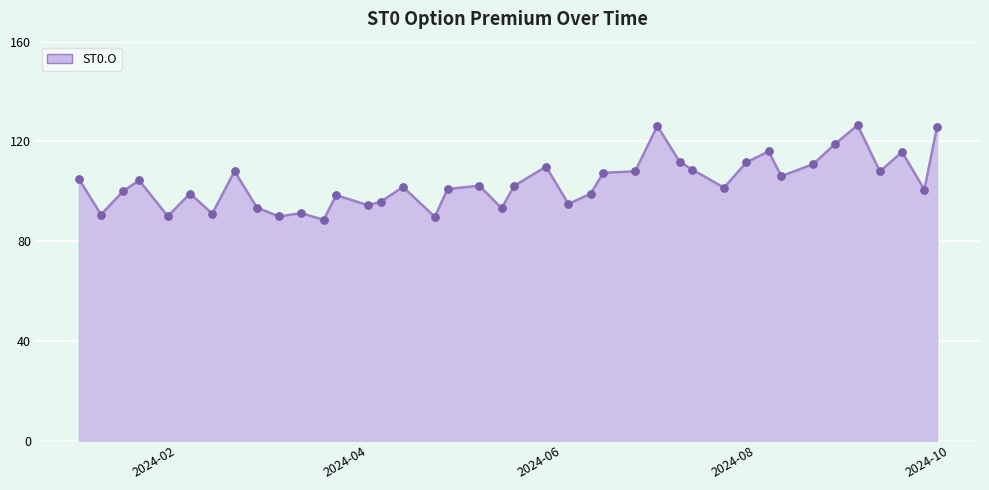

What is the maximum value shown in the chart?

126.5